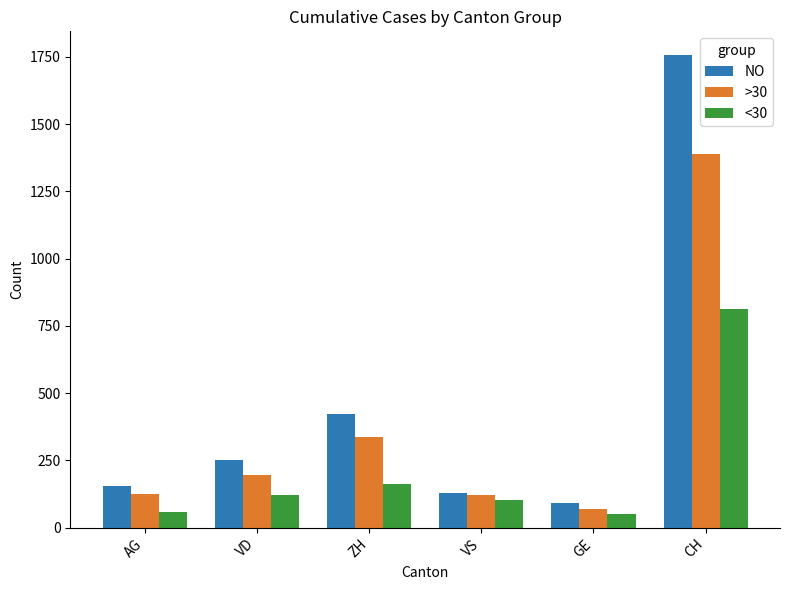

What is the sum of the <30 values at VS and GE?

152